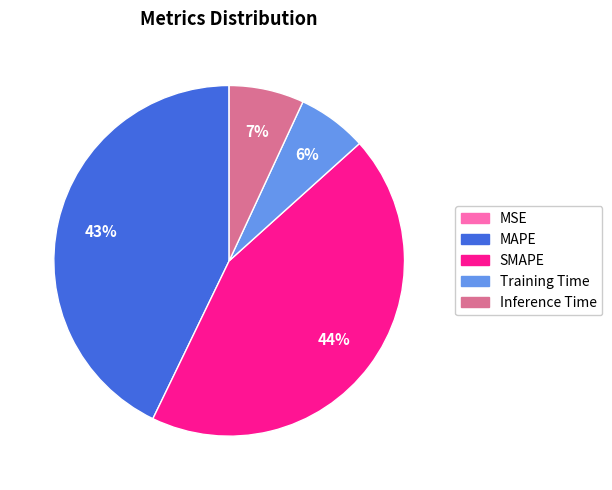

To the nearest percent, what is the average slice percentage?

20%